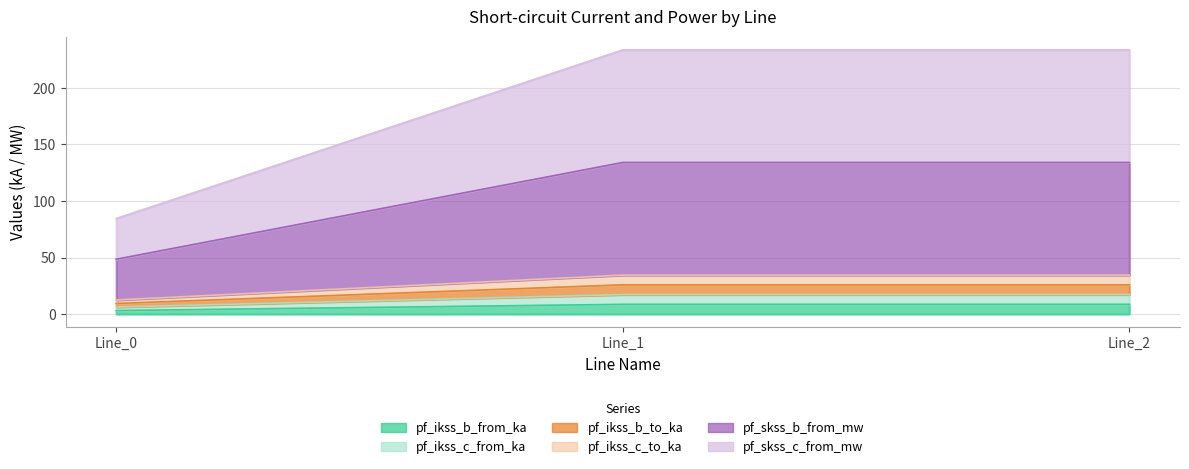

Does the chart display data point markers on the line(s)?

No